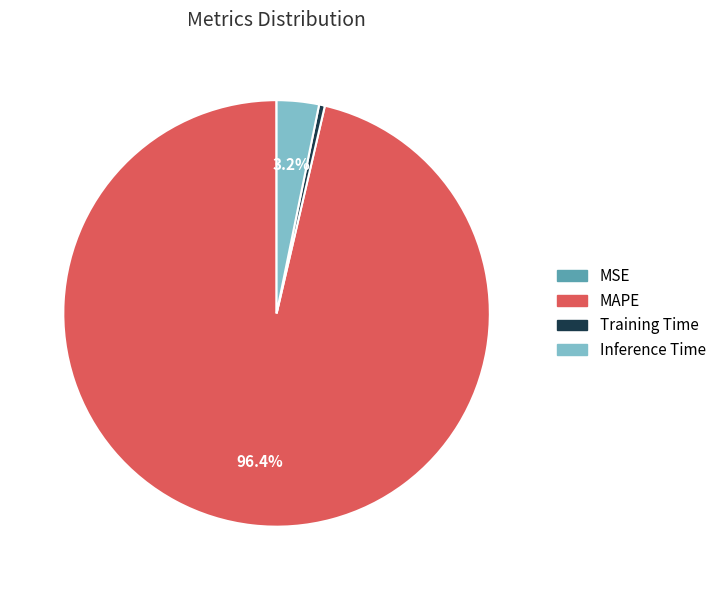

To the nearest percent, what is the combined percentage of MAPE and Inference Time?

100%